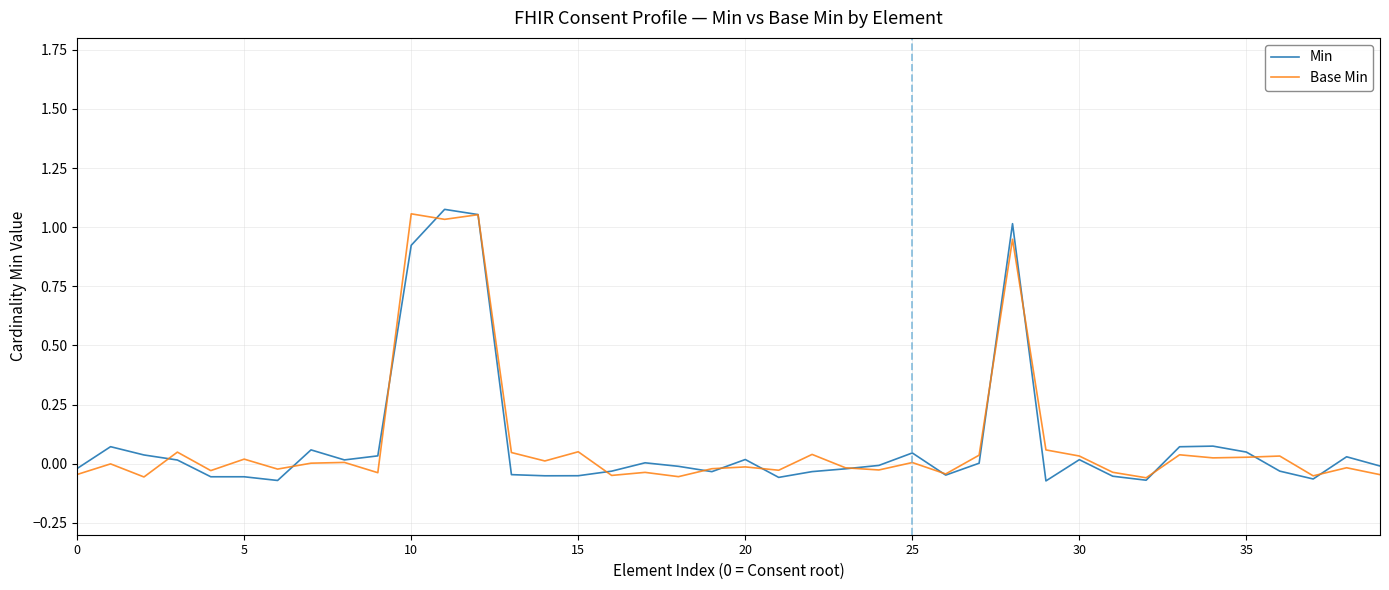

Does the chart have visible grid lines?

Yes